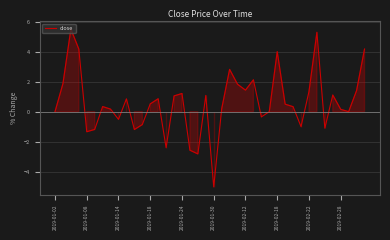

What is the greatest value displayed?

5.5